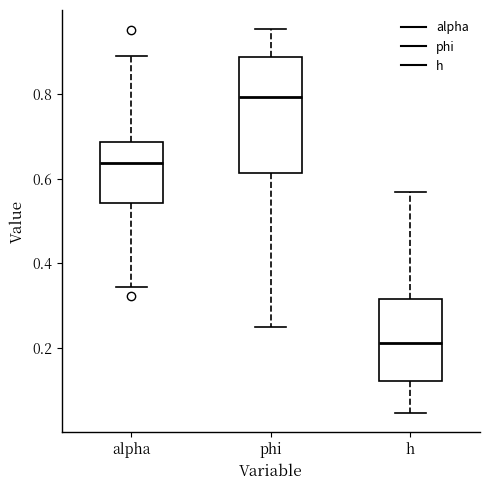

Which box's median line is the highest?

phi